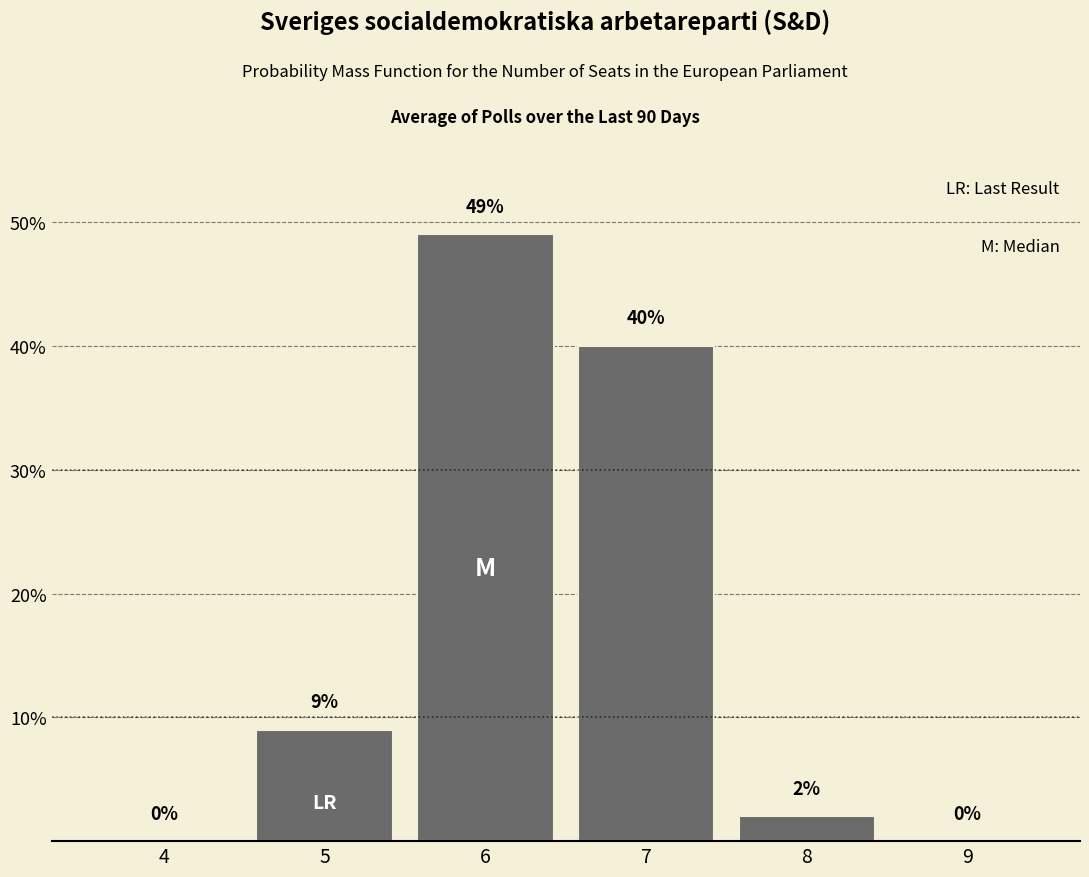

Reading left to right, extract all data points from this chart.

4=0	5=9	6=49	7=40	8=2	9=0